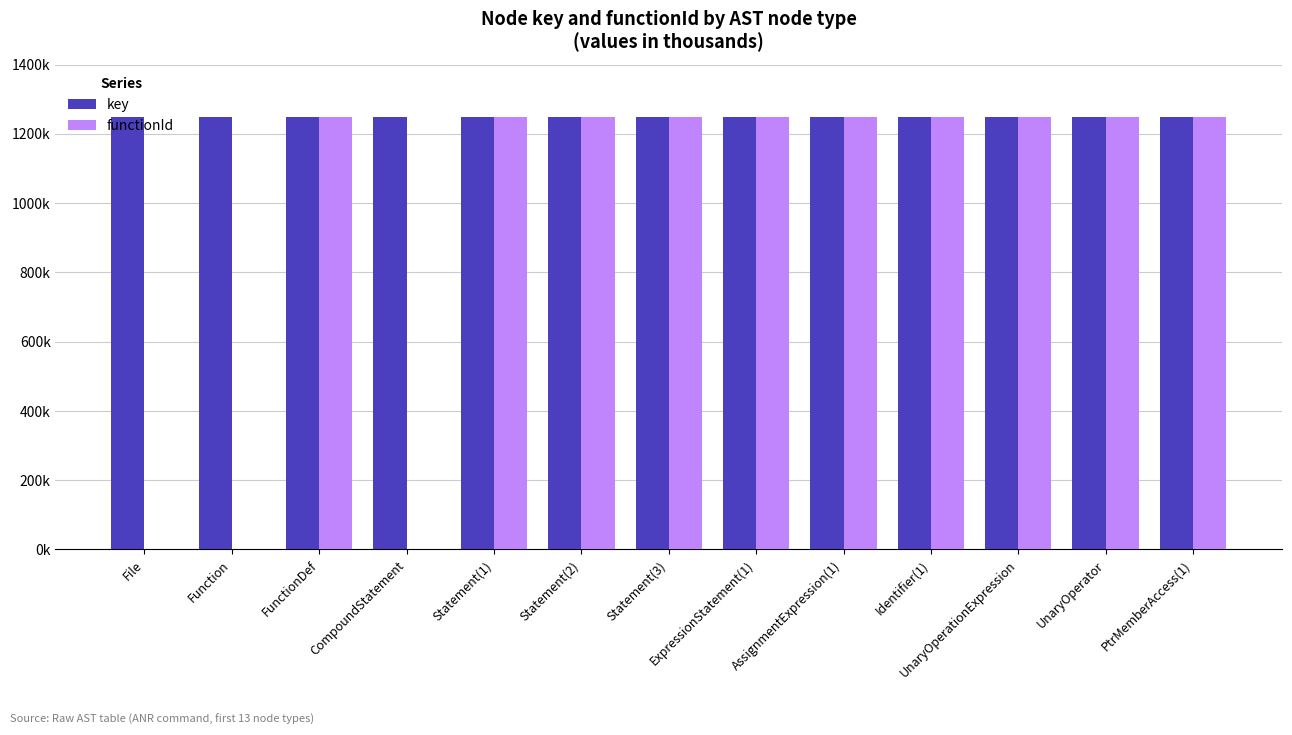

Read the key value at UnaryOperator.

1248.9